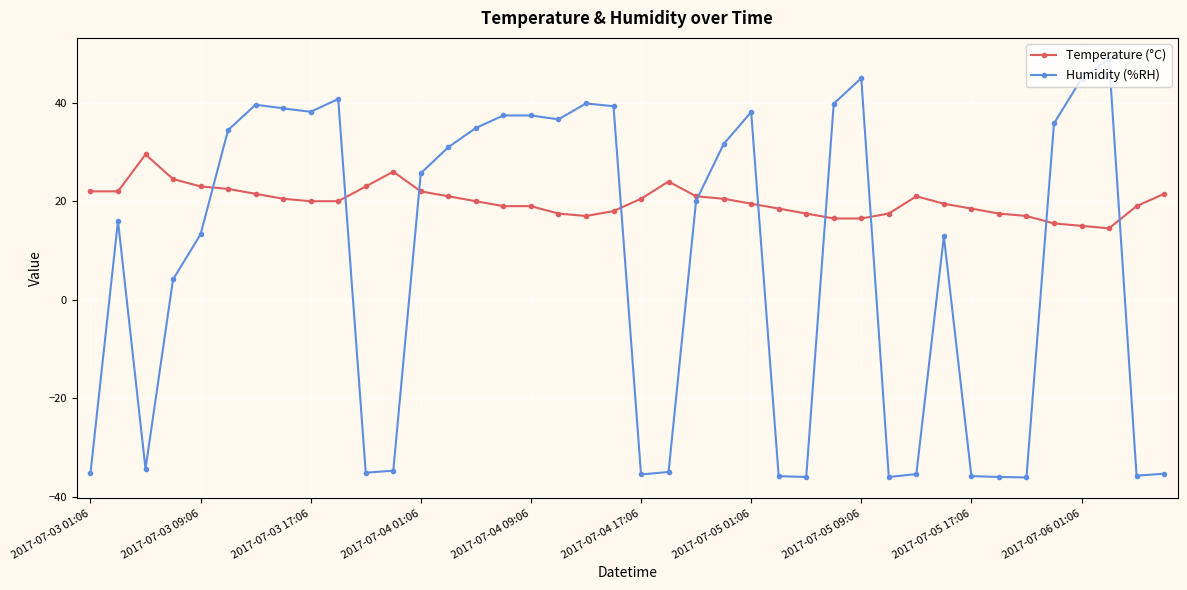

List the series in order of their overall mean, highest first.

Temperature (°C), Humidity (%RH)